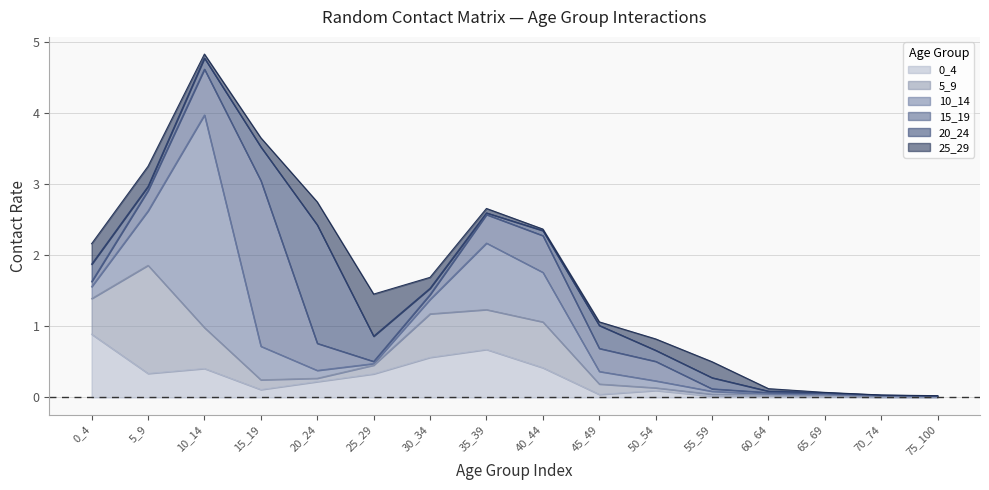

What is the value of the 15_19 point at the 11th from the left?

0.3